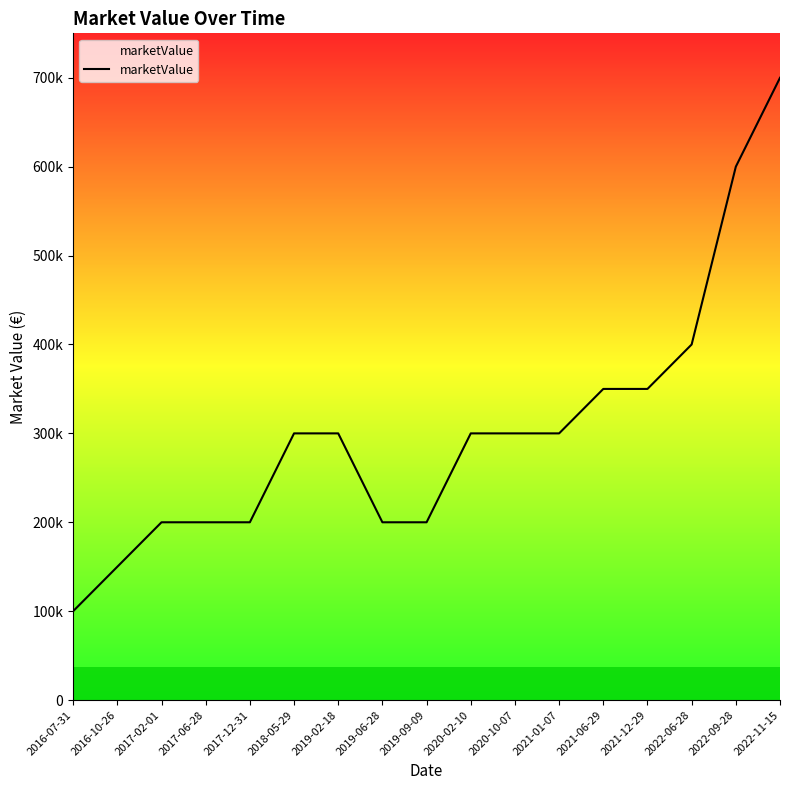

What is the label of the 10th point from the left?

2020-02-10